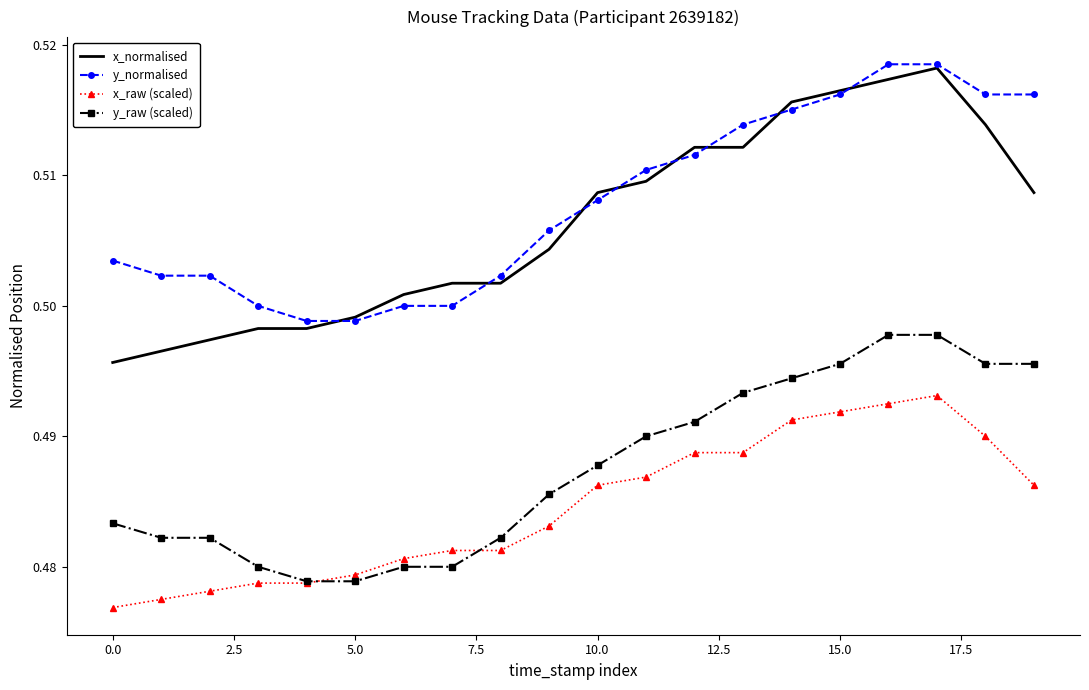

True or false: y_normalised and x_raw (scaled) cross at least once.

False